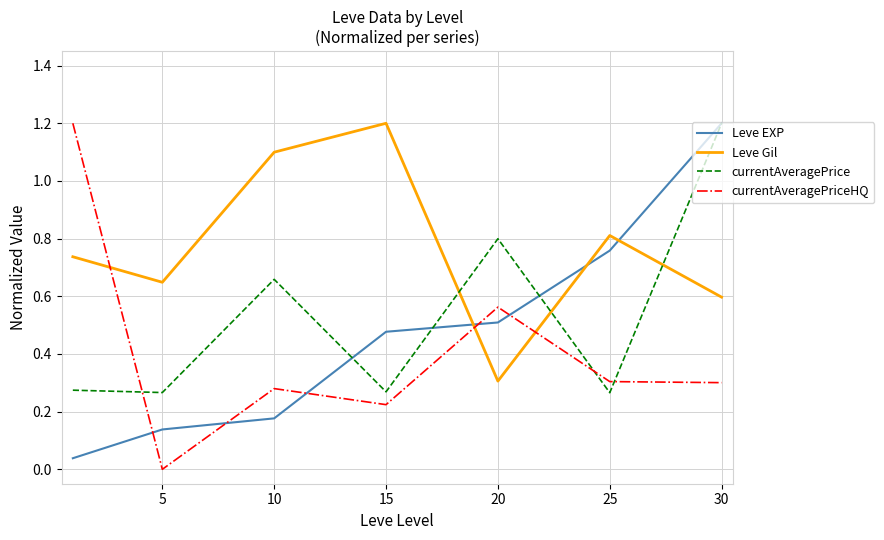

Which series has the largest total across all categories?

Leve Gil